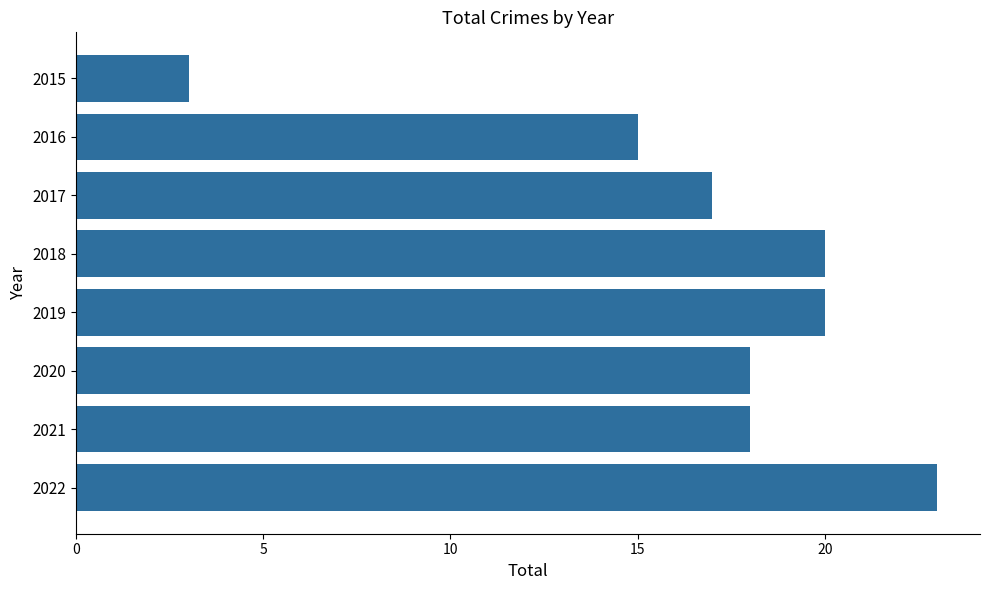

What is the difference between the maximum and second lowest values?

8